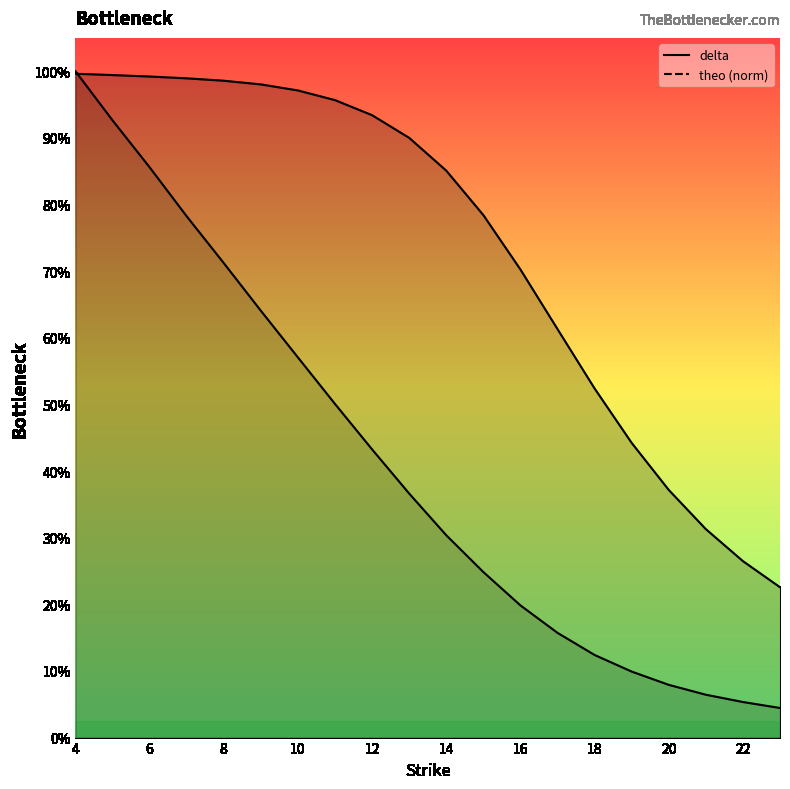

Rank the series by their average value, from lowest to highest.

theo, delta